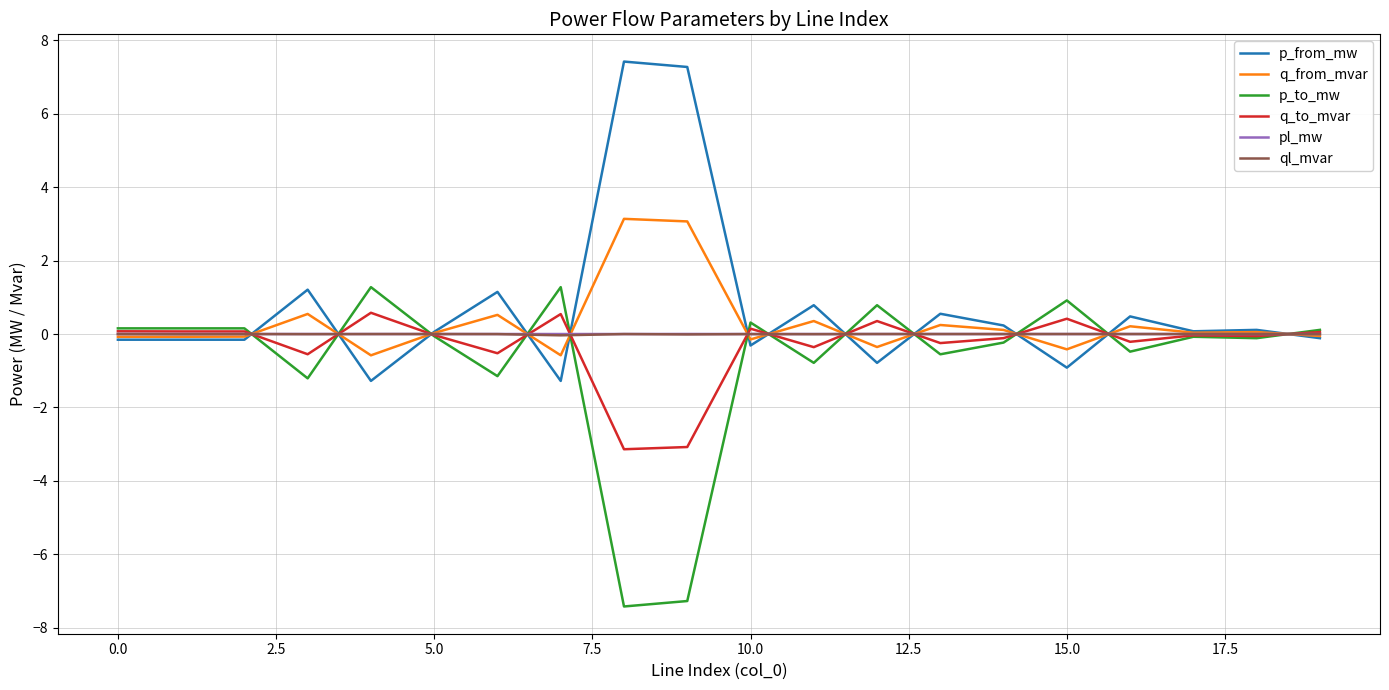

In ql_mvar, how many points are lower than both neighbors (excluding endpoints)?

8